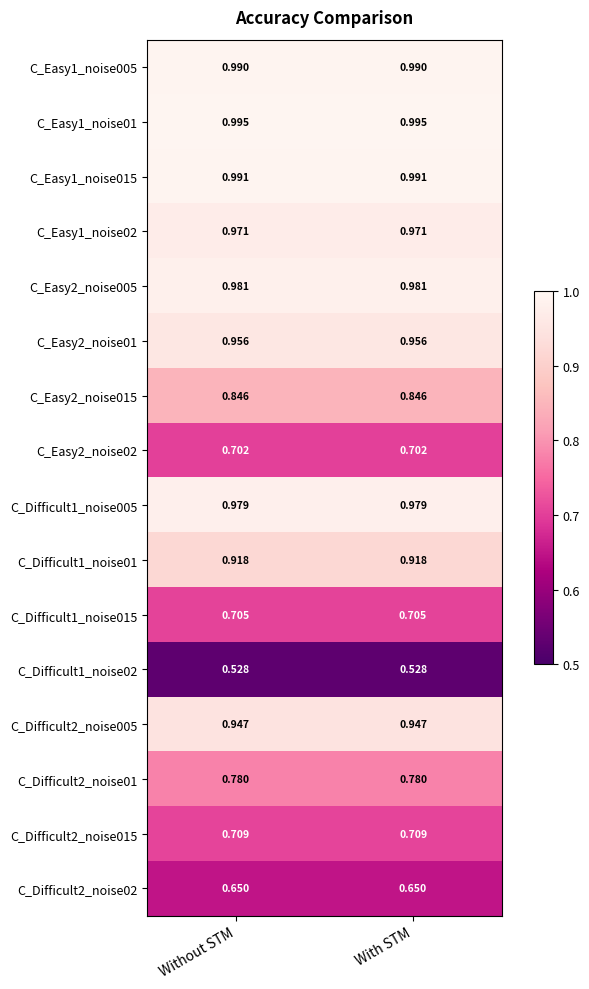

Is the value of C_Easy2_noise02 at Without STM greater than the value of C_Difficult2_noise015 at Without STM?

No